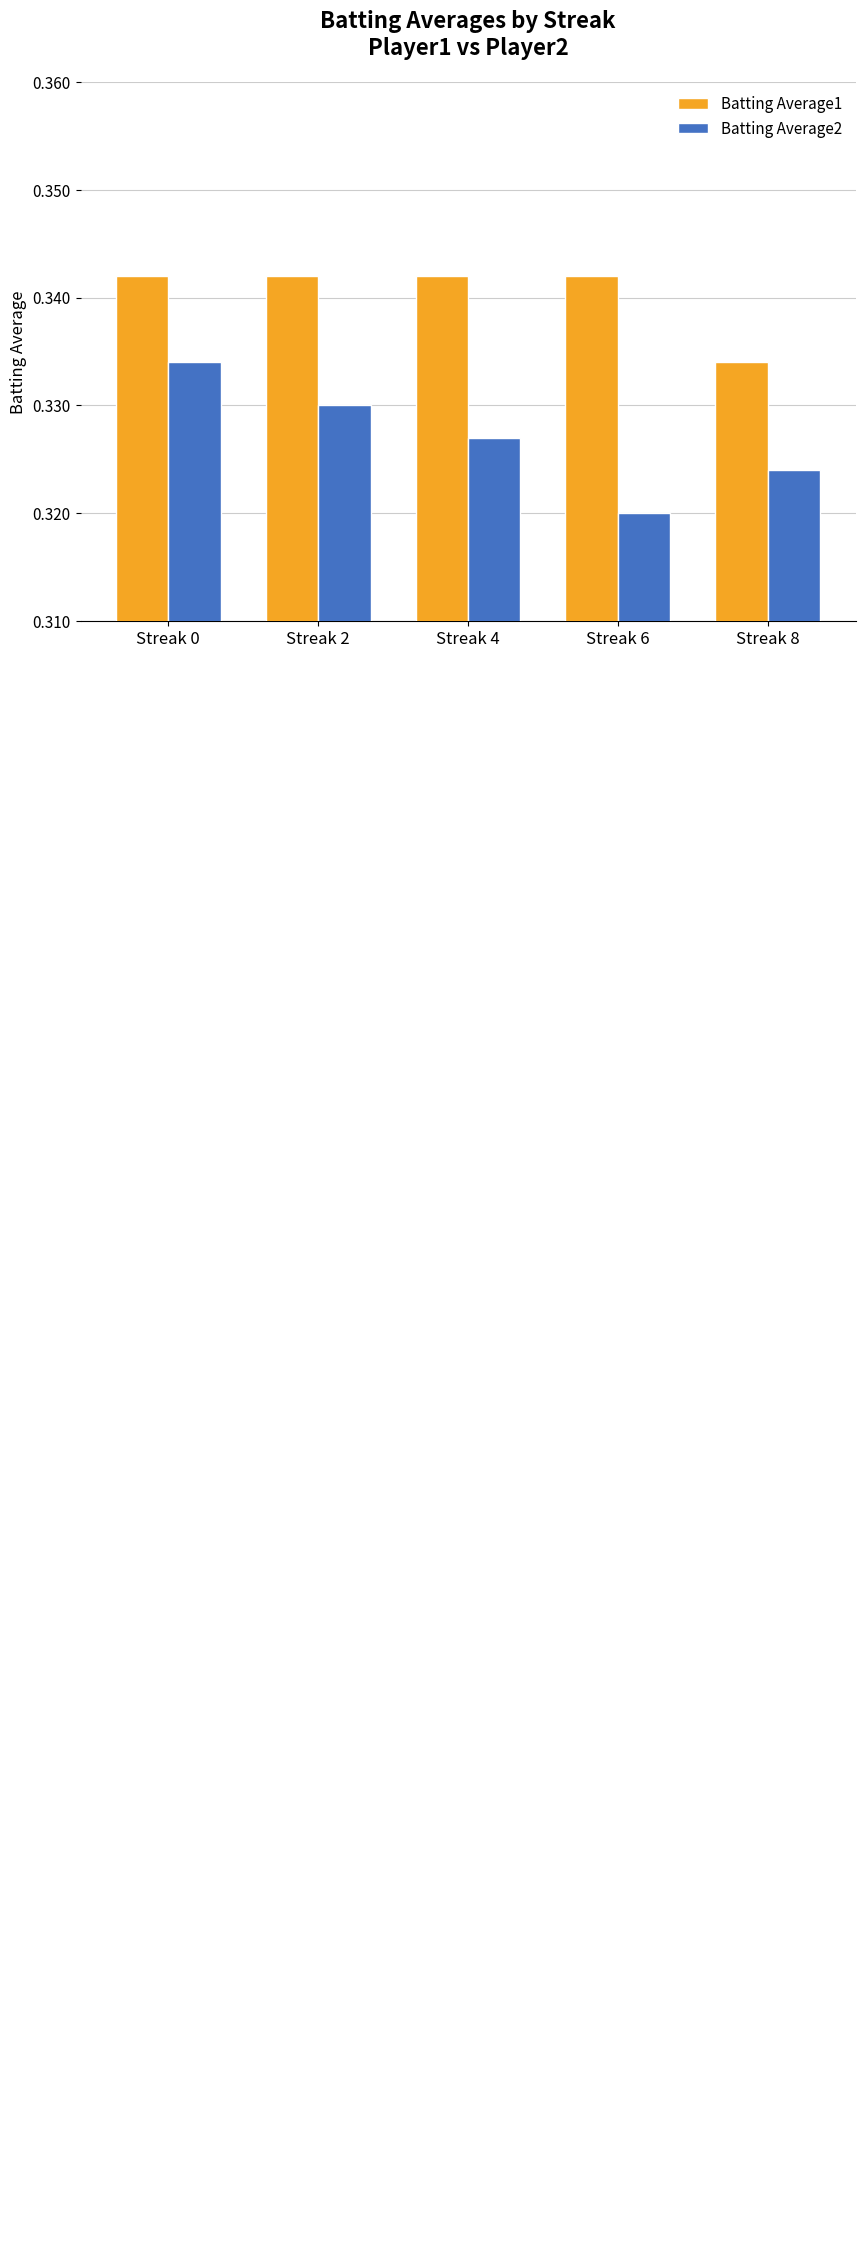

Are the bars grouped side by side (vs. stacked)?

Yes